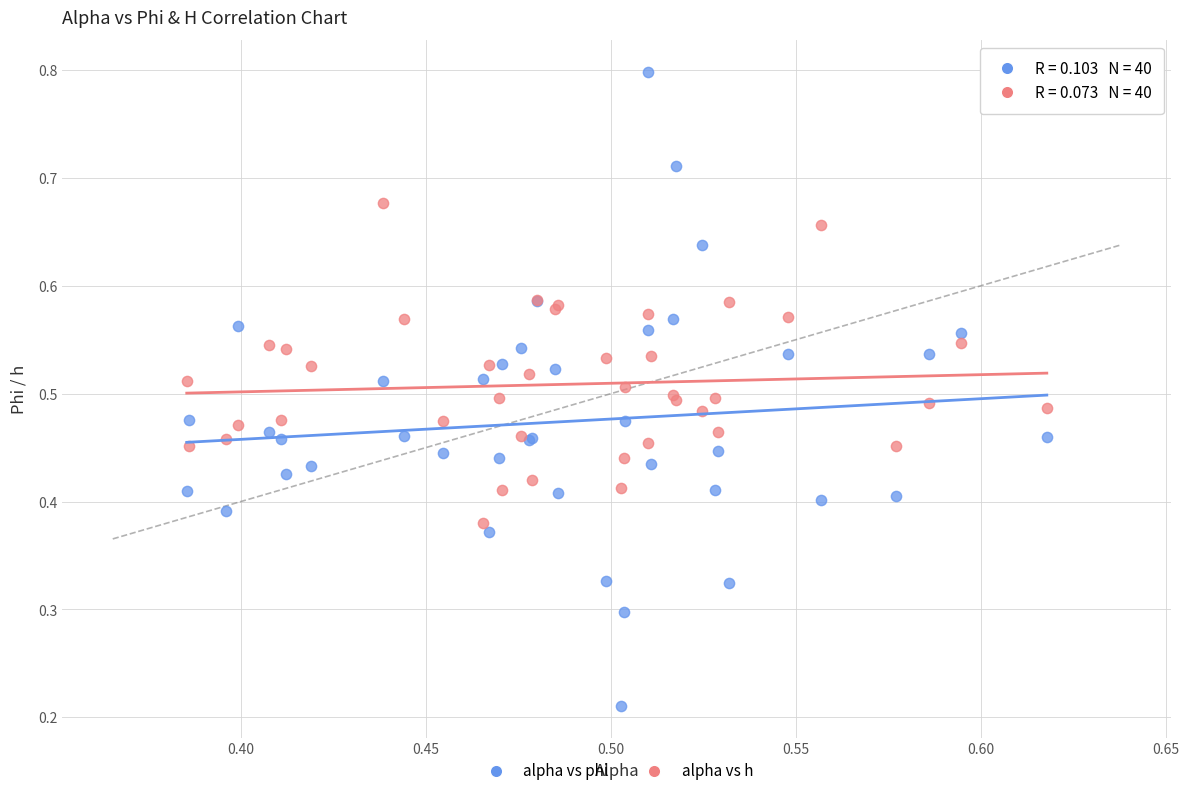

Which series contains the lowest Y value?

alpha vs phi